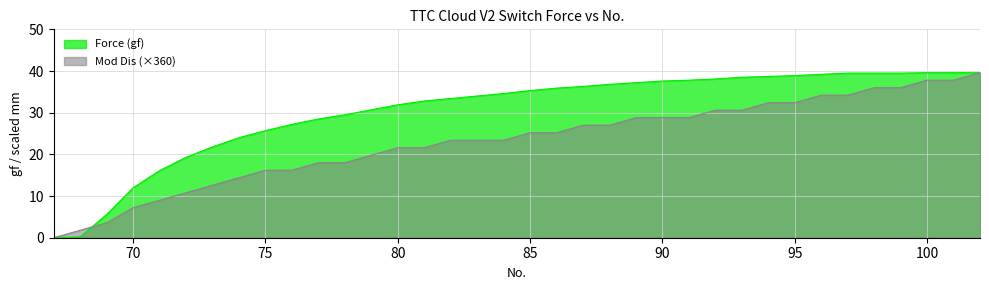

What is the difference between the maximum and minimum values in the Mod Dis series?

39.6